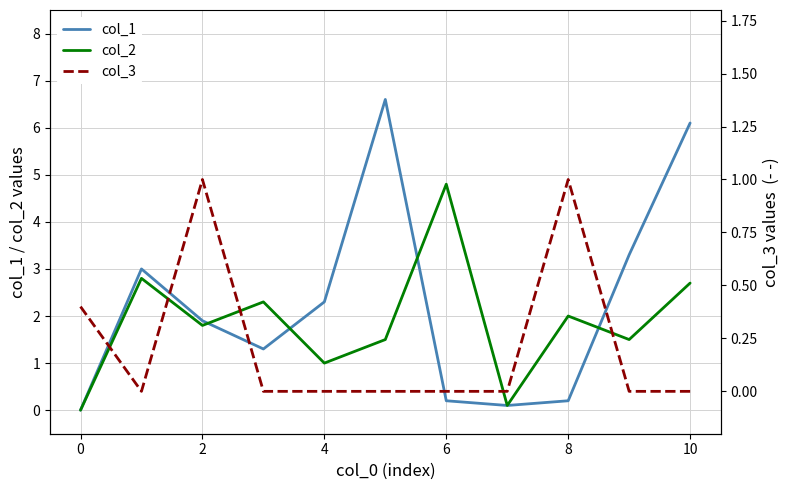

What is the sum of all col_1 values?

25.0